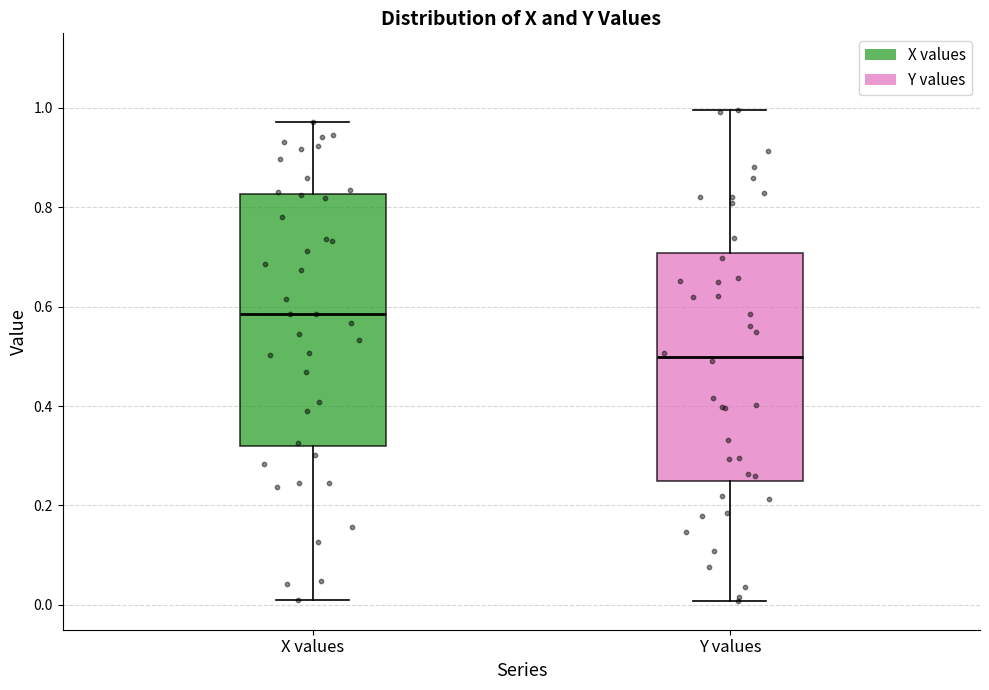

Where does the lower whisker of the box for Y values end on the y-axis? The values are not printed on the chart, so give them approximately, as read against the axis.

0.00